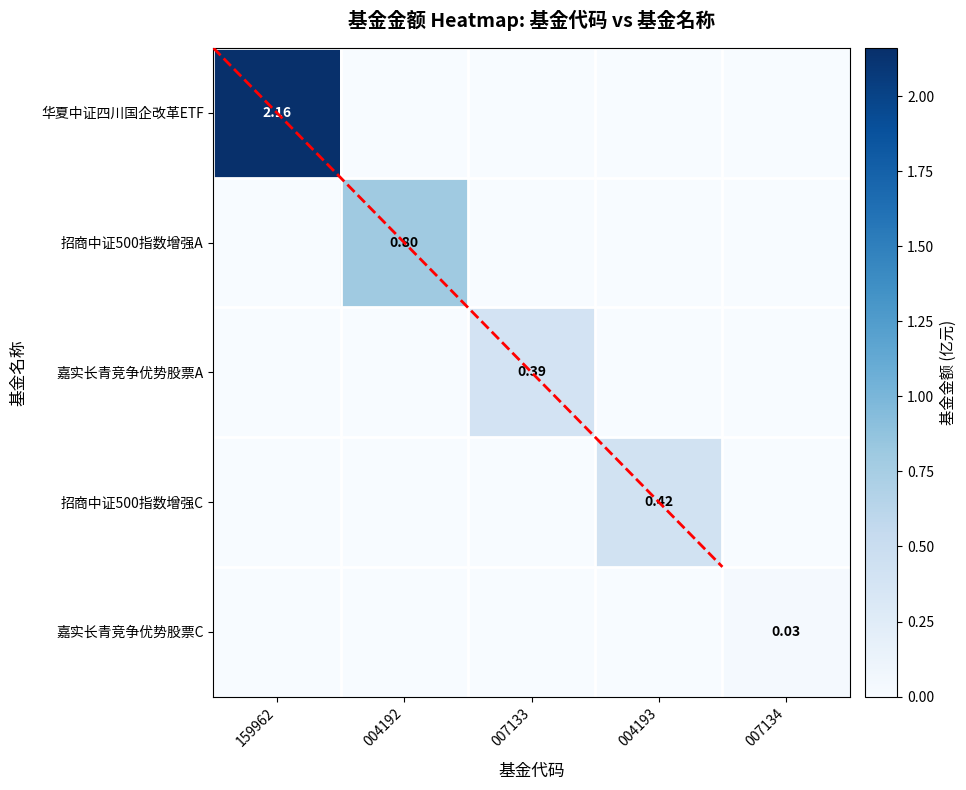

The value of 招商中证500指数增强C at 007133 is 0.1. True or false?

False